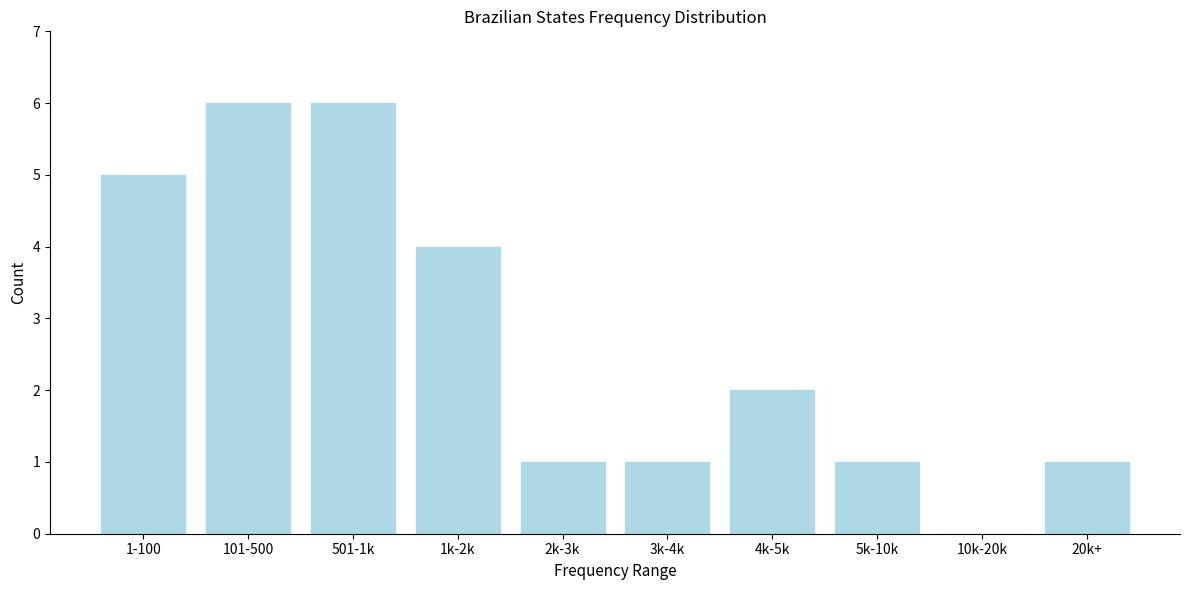

Reading left to right, transcribe all the data shown in this chart.

1-100=5	101-500=6	501-1k=6	1k-2k=4	2k-3k=1	3k-4k=1	4k-5k=2	5k-10k=1	10k-20k=0	20k+=1